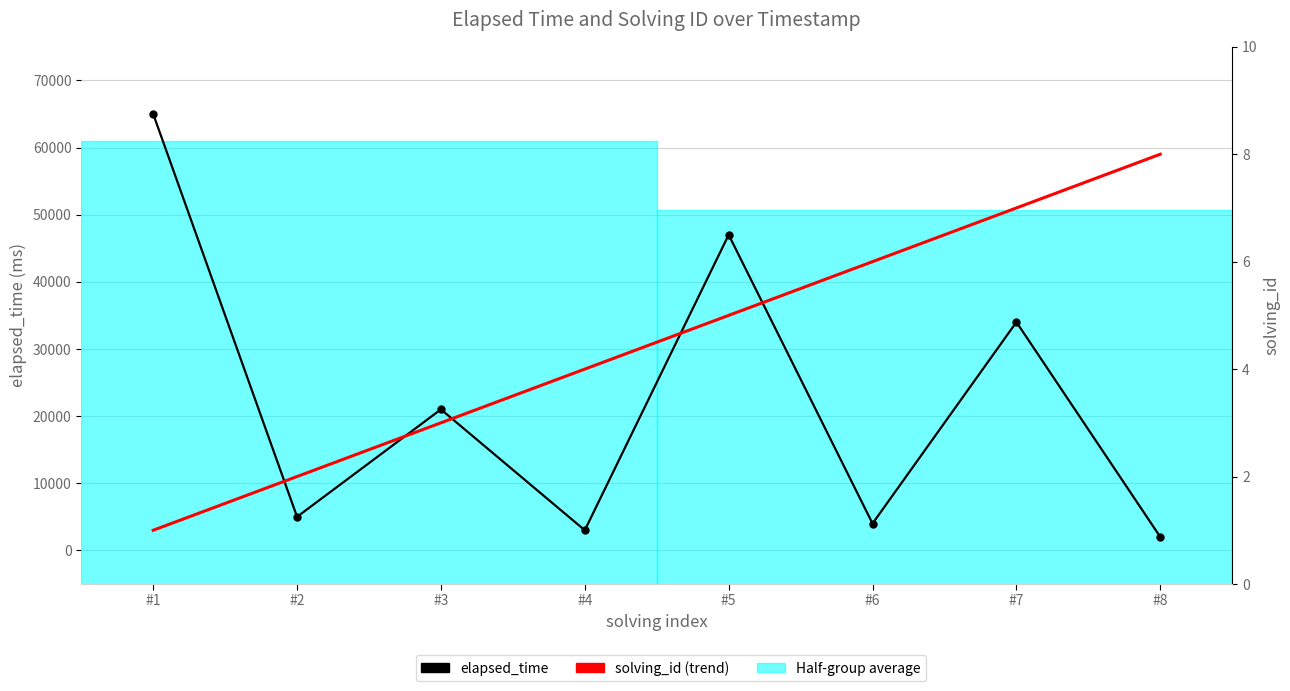

Which category has the highest value in the solving_id series?

#8